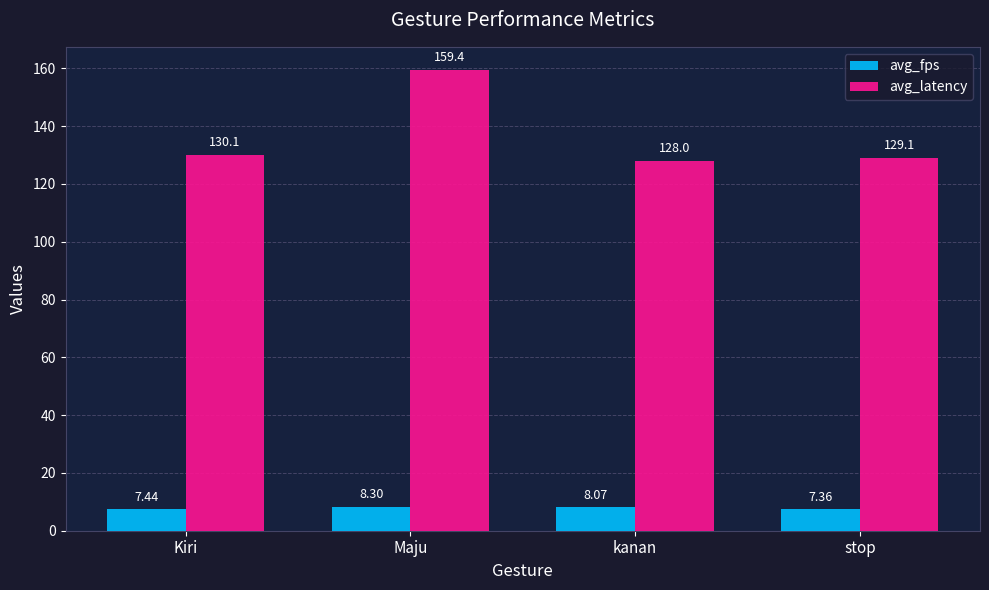

Which category has the highest value in the avg_fps series?

Maju